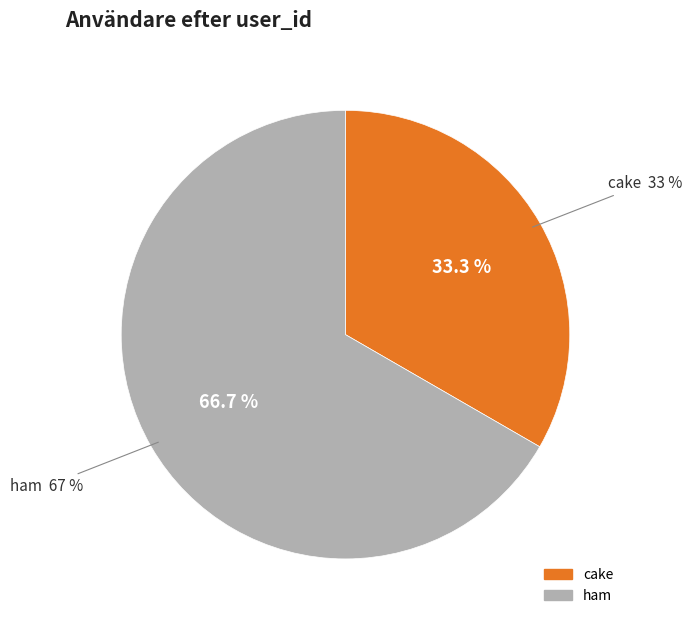

What is the change in value from cake to ham?

+1